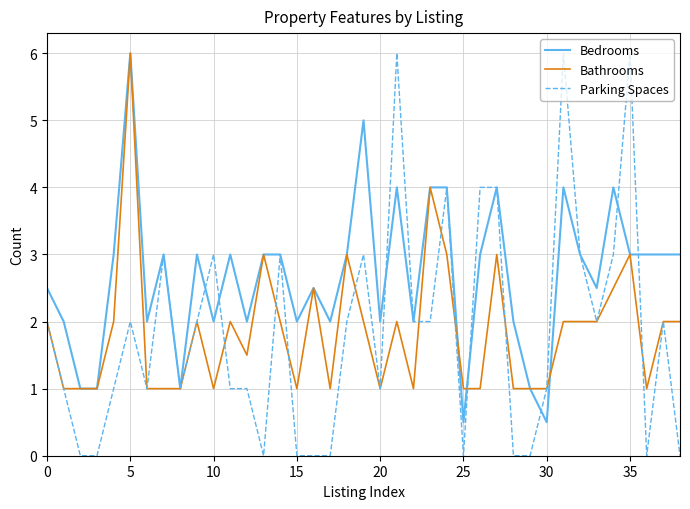

What are all the series names shown in the legend?

Bedrooms, Bathrooms, Parking Spaces